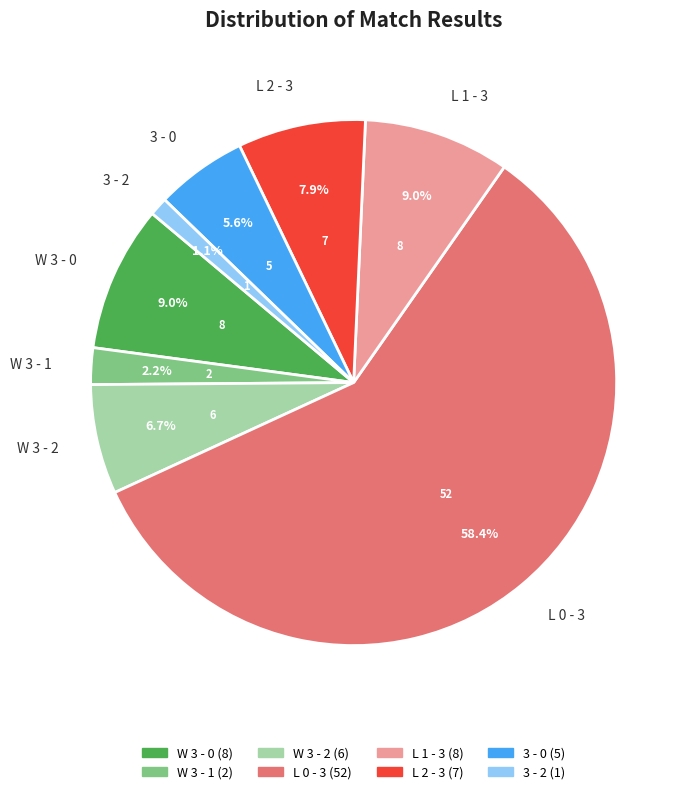

Between W 3 - 1 and L 0 - 3, which is larger?

L 0 - 3